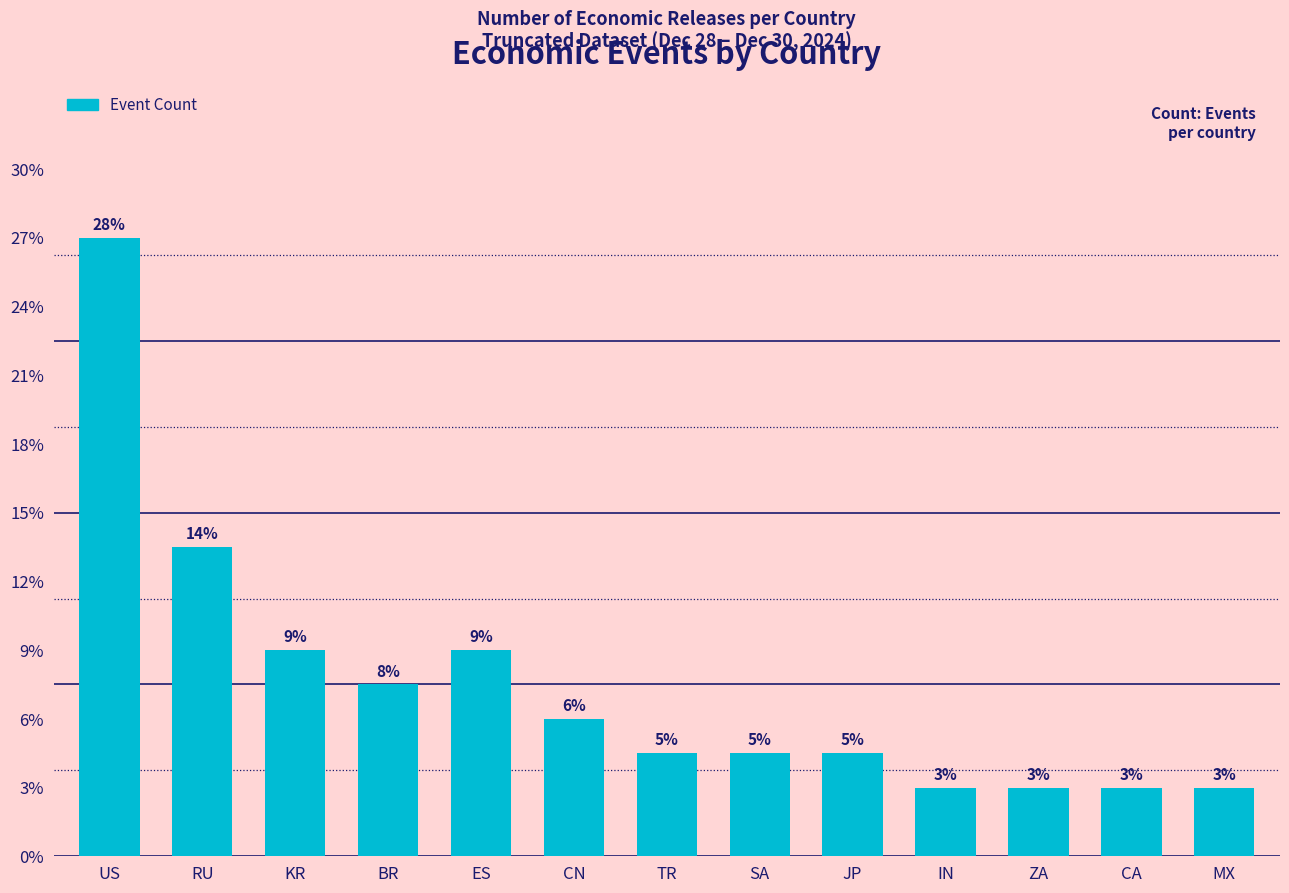

Are the bars horizontal?

No